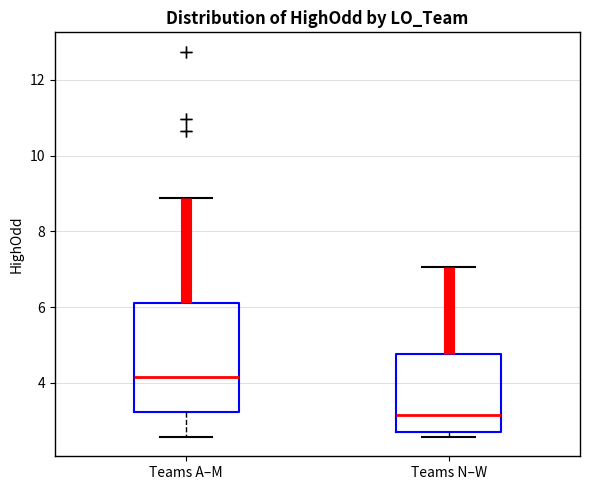

Reading left to right, transcribe this box plot: for each box, give where its median line is, the range the box spans, and where its two whiskers end, as read against the y-axis. The values are not printed on the chart, so give them approximately, as read against the axis.

Teams A–M: median 4.2, box 3.2 to 6.2, whiskers 2.6 to 8.8
Teams N–W: median 3.2, box 2.8 to 4.8, whiskers 2.6 to 7.0